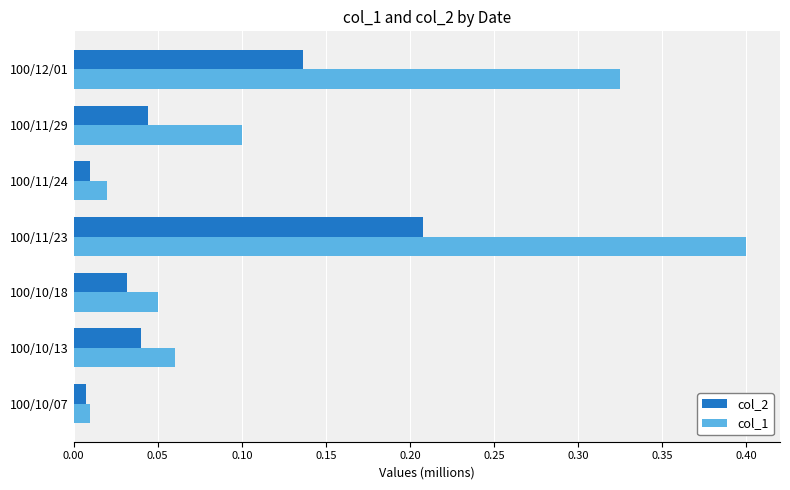

List the series in order of their peak value, lowest first.

col_2, col_1